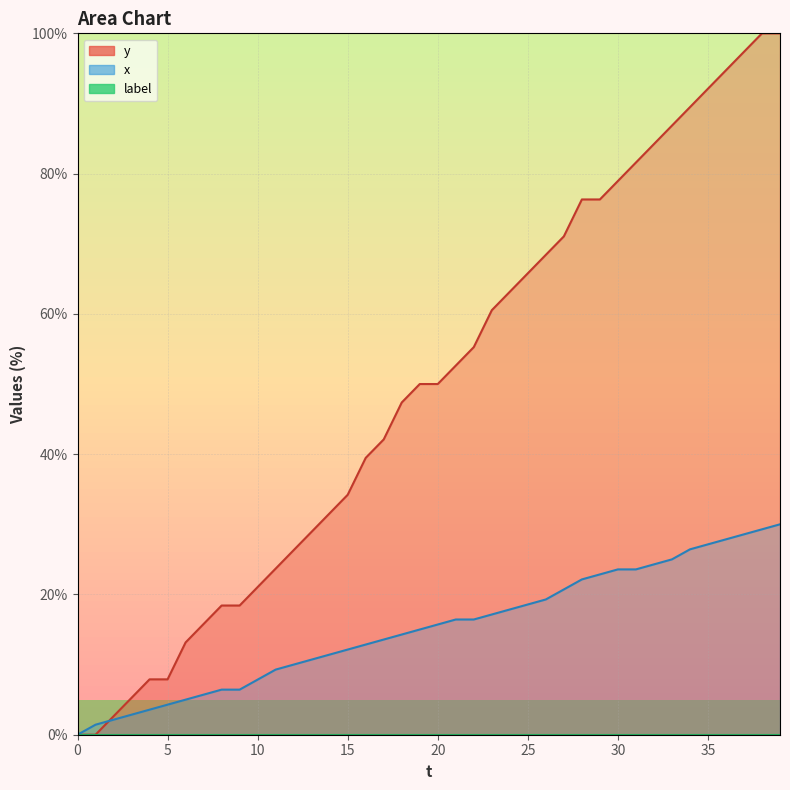

What is the average value of the x series?

15.2